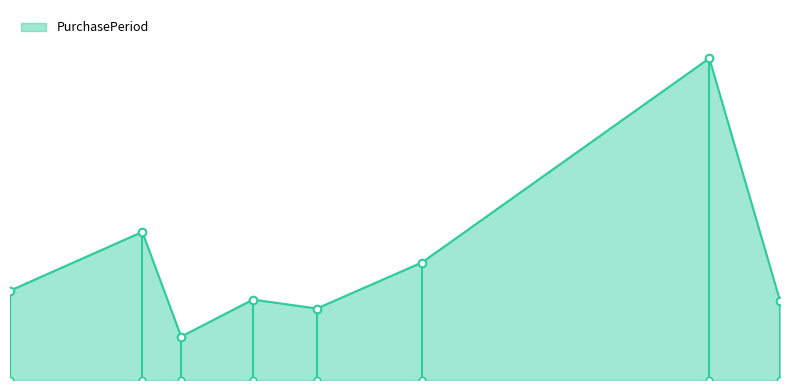

What is the change in value from 2016-04-04 to 2016-11-01?

+58